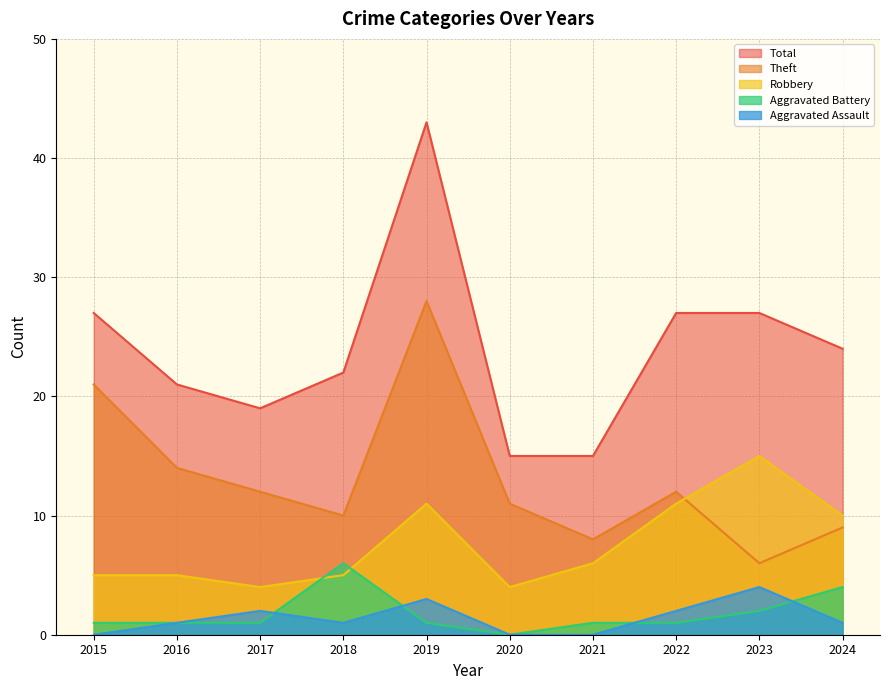

How many values in the Total series exceed 24?

4